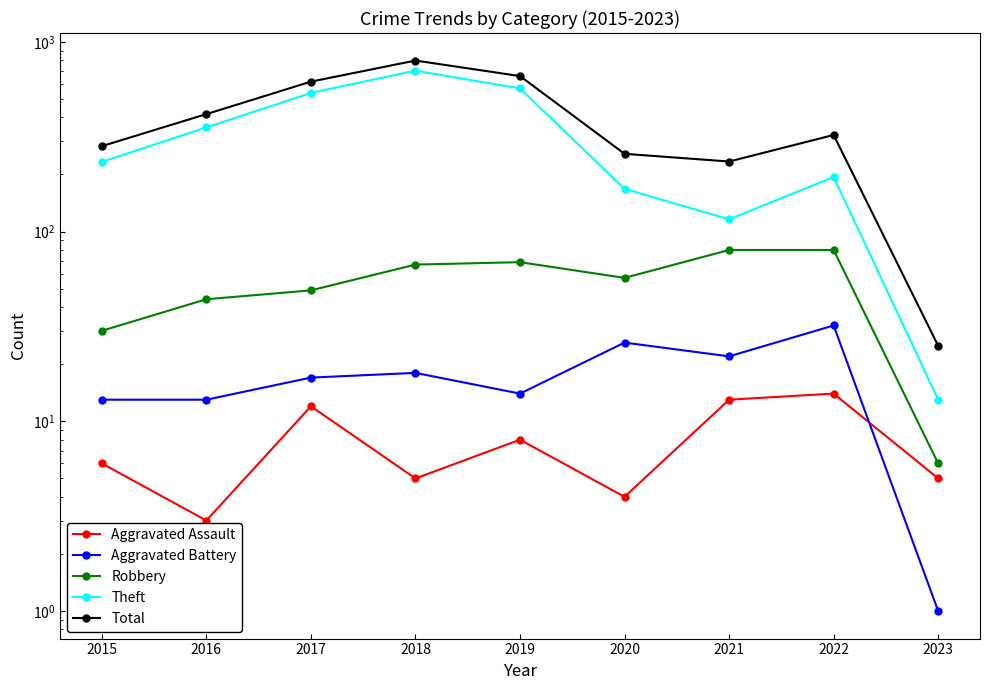

Reading right to left, transcribe all the data shown in this chart.

Aggravated Assault: 2023=5	2022=14	2021=13	2020=4	2019=8	2018=5	2017=12	2016=3	2015=6
Aggravated Battery: 2023=1	2022=32	2021=22	2020=26	2019=14	2018=18	2017=17	2016=13	2015=13
Robbery: 2023=6	2022=80	2021=80	2020=57	2019=69	2018=67	2017=49	2016=44	2015=30
Theft: 2023=13	2022=194	2021=116	2020=168	2019=568	2018=705	2017=538	2016=354	2015=233
Total: 2023=25	2022=323	2021=234	2020=257	2019=660	2018=797	2017=617	2016=416	2015=282